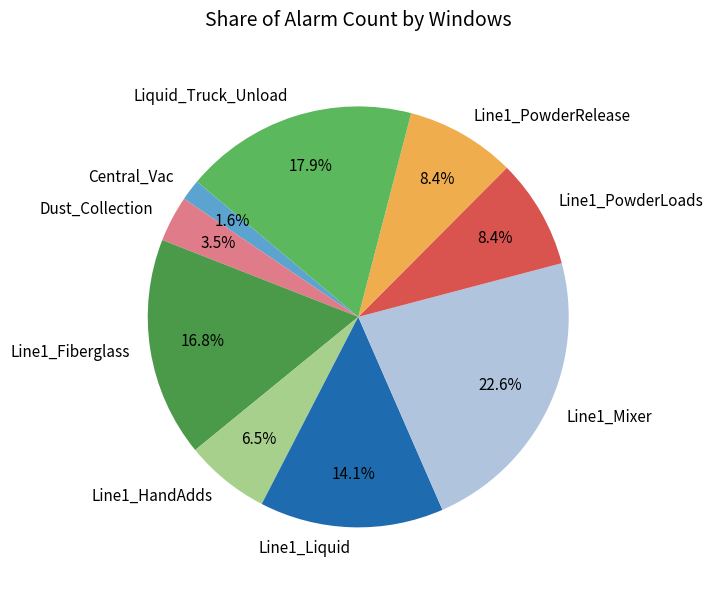

Combined, do Line1_PowderLoads and Central_Vac account for over 50%?

No